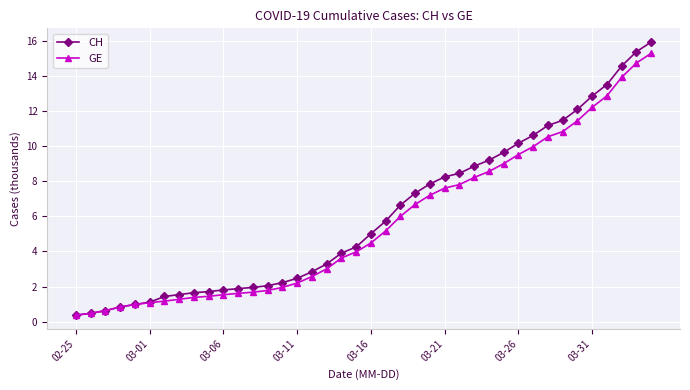

What is the minimum value shown in the chart?

0.4